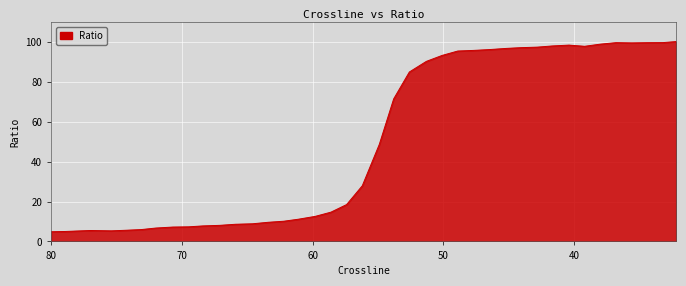

What is the value of the 10th point from the left?

7.8